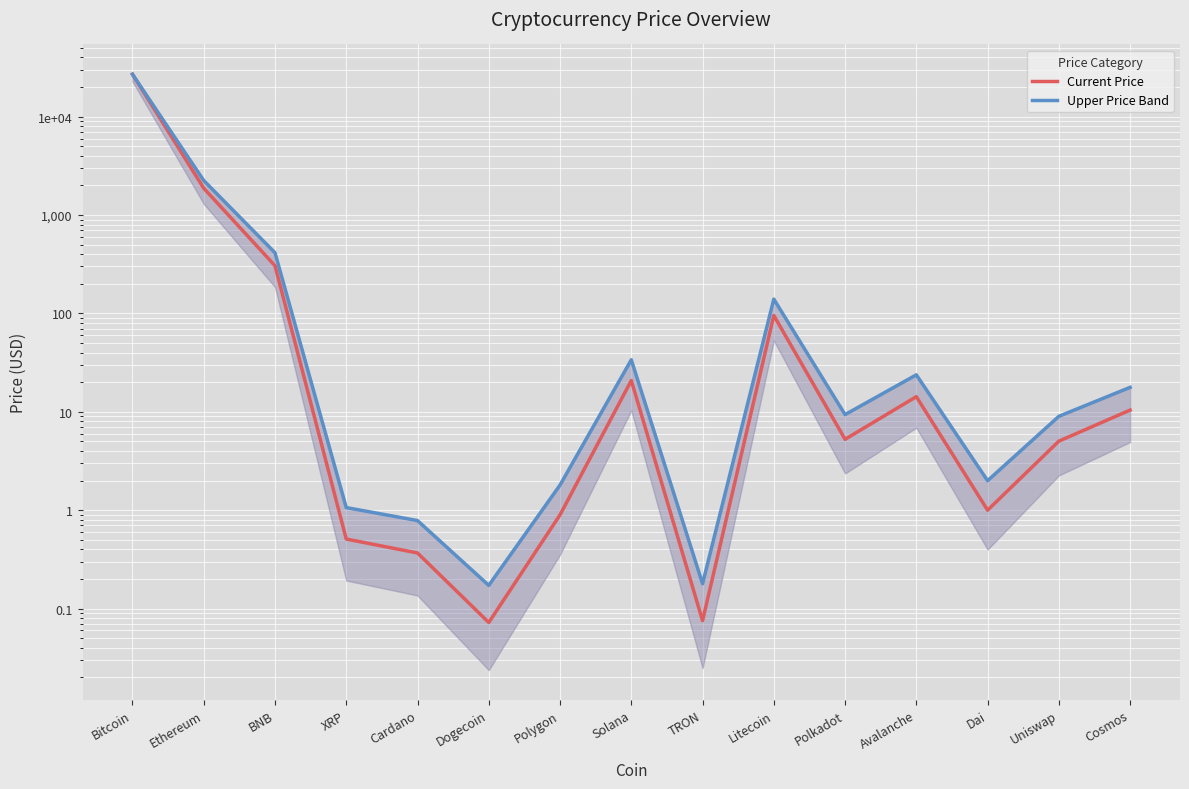

Is the value of Current Price at Solana greater than the value of Upper Price Band at Dai?

Yes